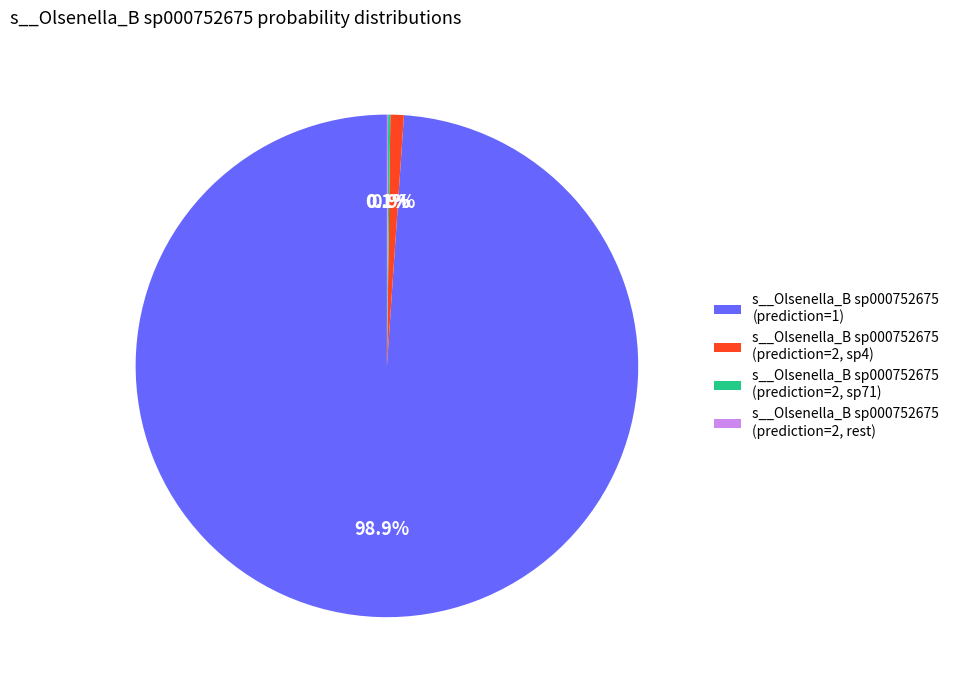

Does any single category account for the majority?

Yes